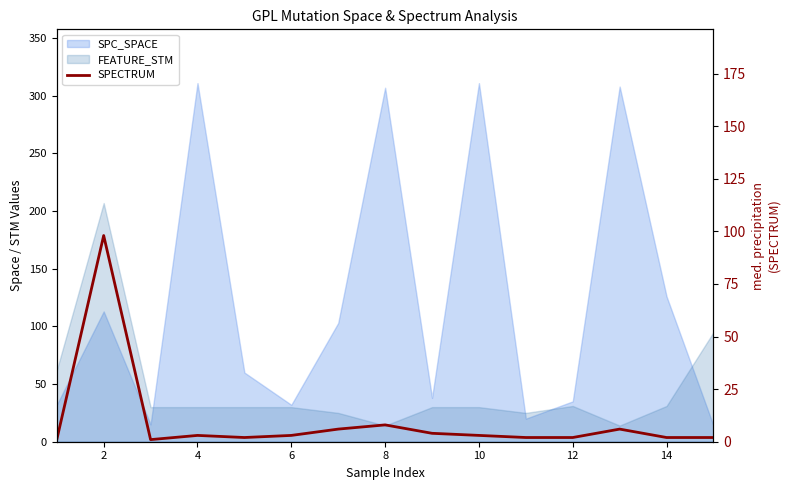

Between 4 and 8, which is larger?

8